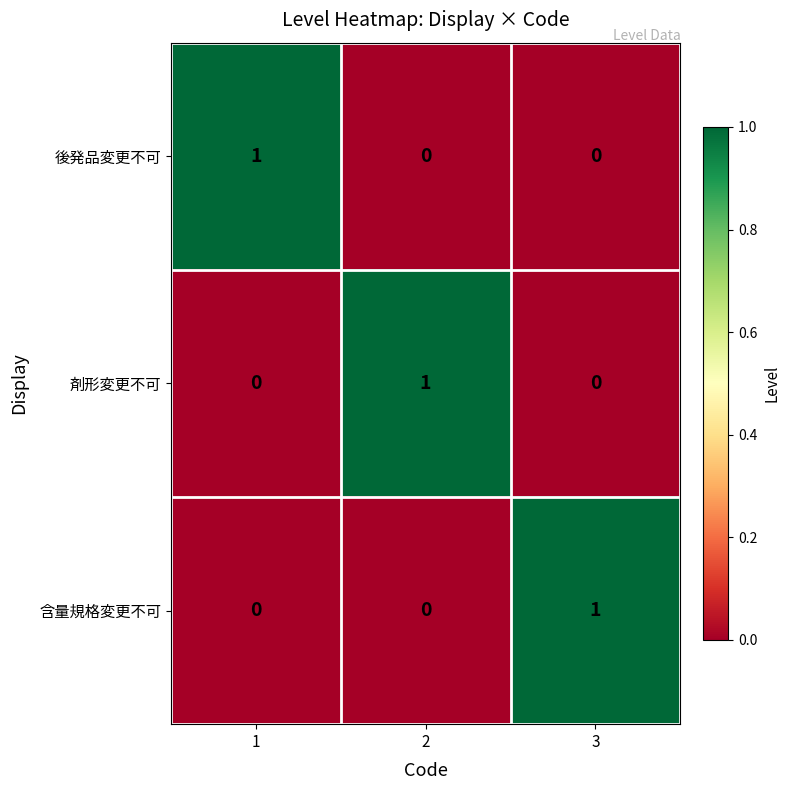

Count the 剤形変更不可 values in the range 0 to 1.

3